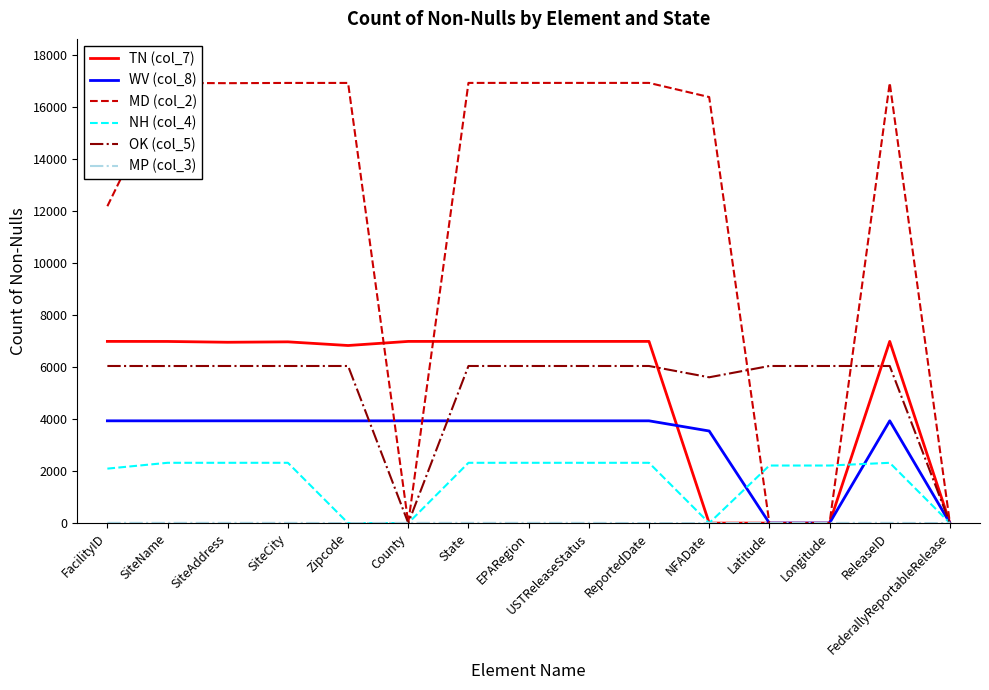

Where do MP (col_3) and OK (col_5) first cross each other?

Zipcode and County